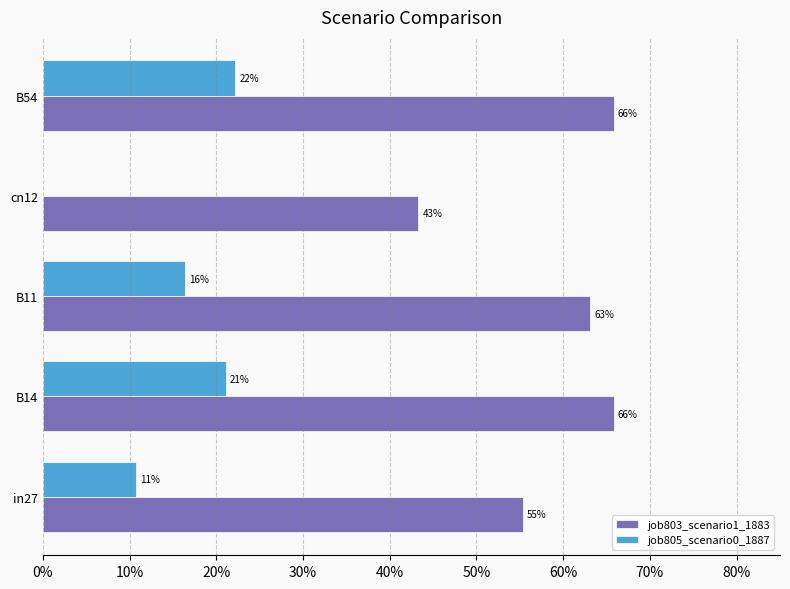

How many groups of bars are there?

5